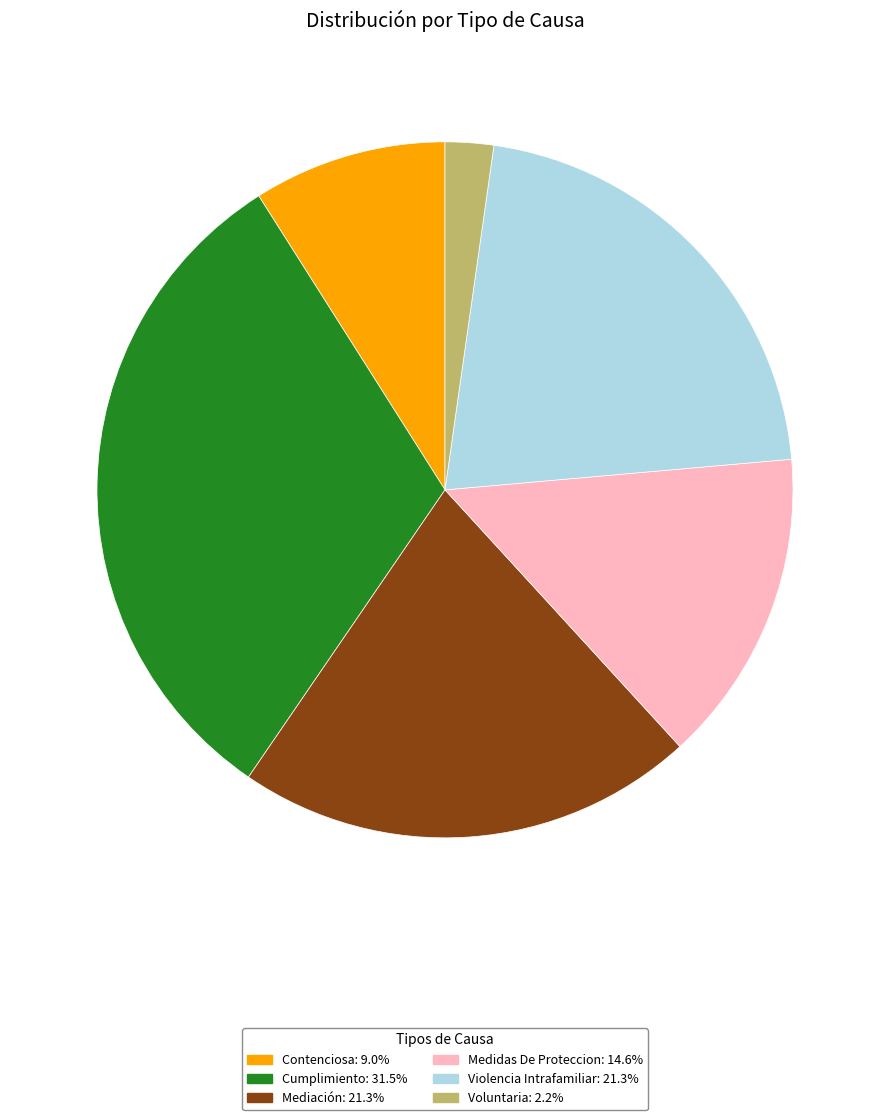

Which category has the biggest portion of the pie?

Cumplimiento